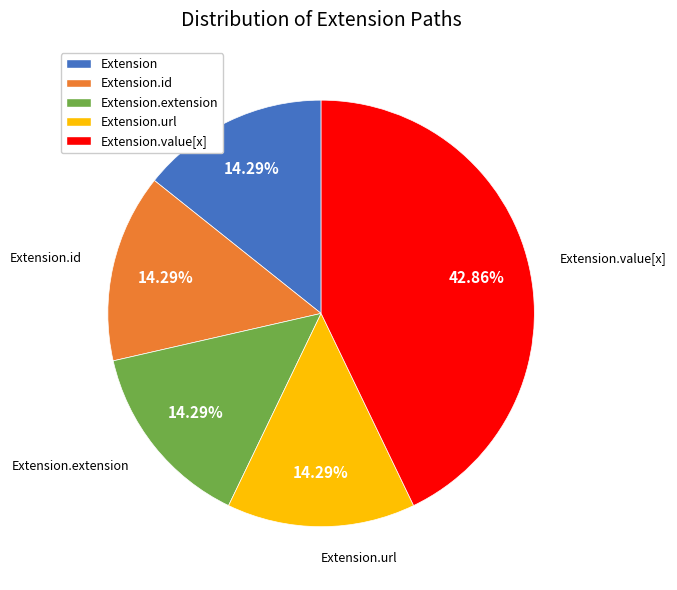

Is there a majority slice in this chart?

No